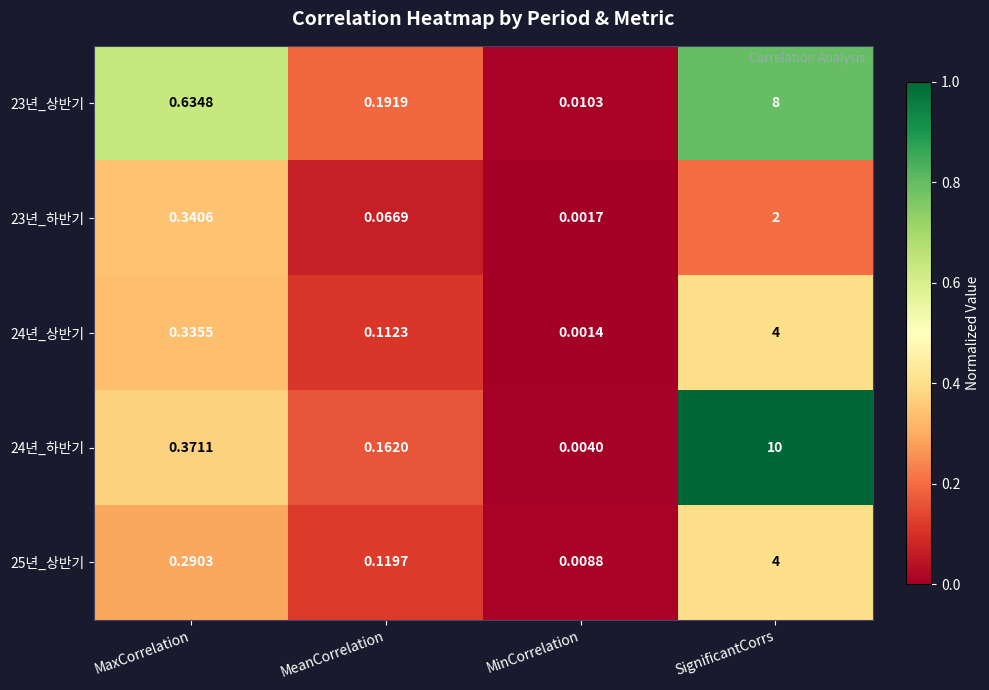

Is the value of 24년_하반기 at MaxCorrelation greater than the value of 24년_상반기 at SignificantCorrs?

No